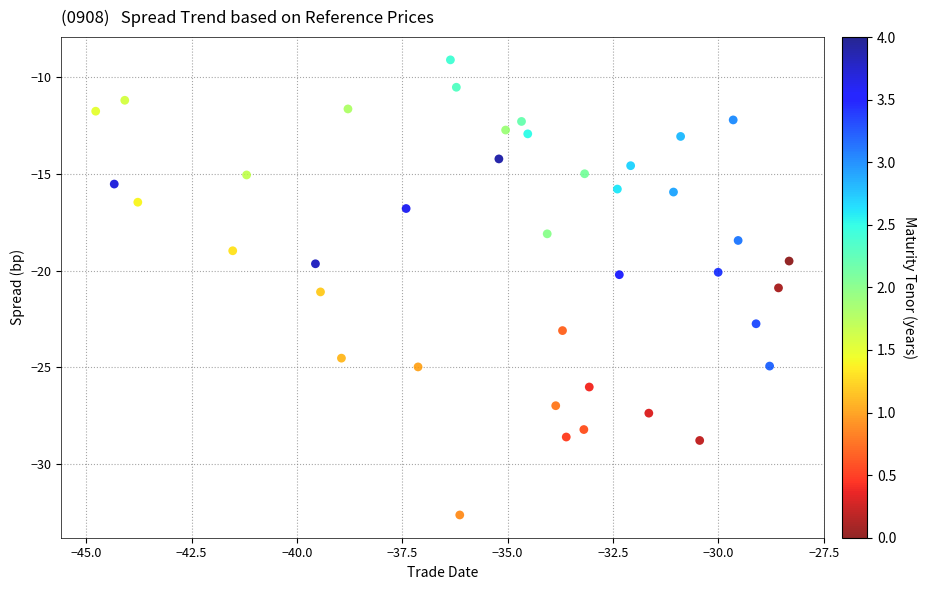

What is the range of Y values (max minus min)?

23.5